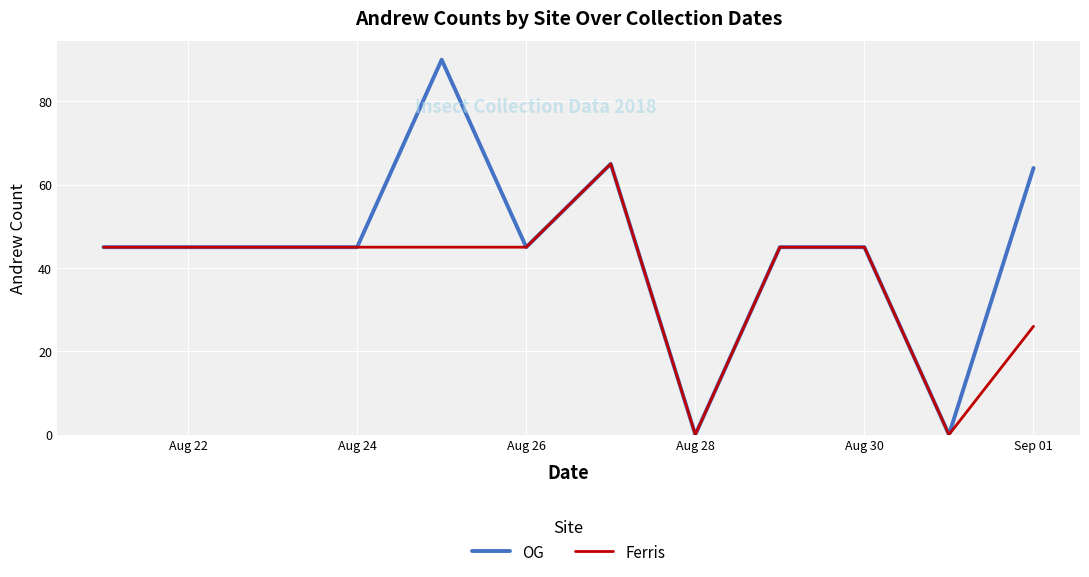

List the series in order of their overall mean, highest first.

OG, Ferris